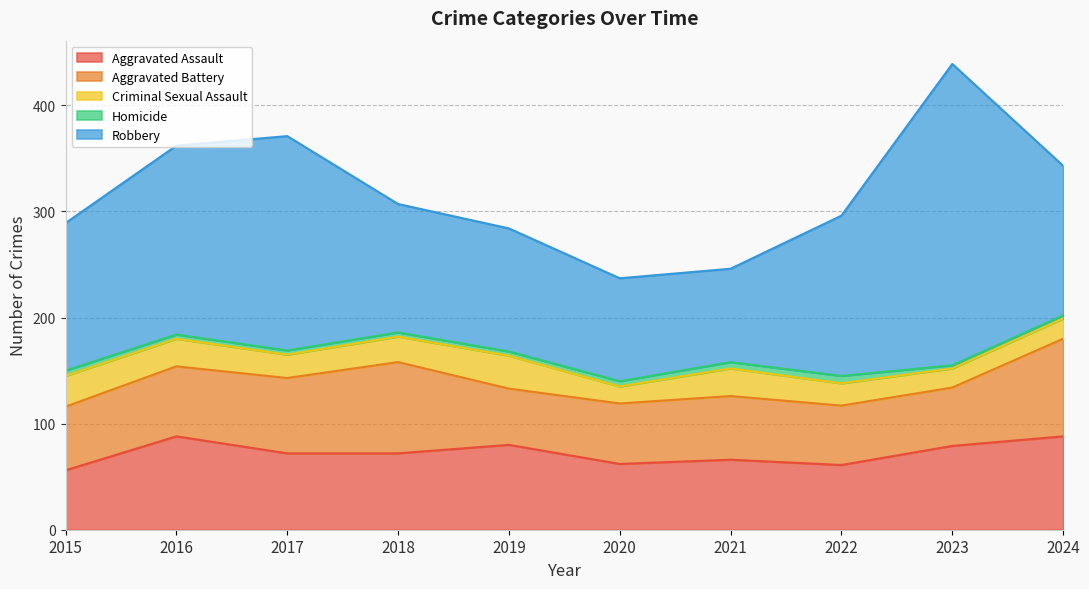

Where is the first local minimum for Robbery?

2021